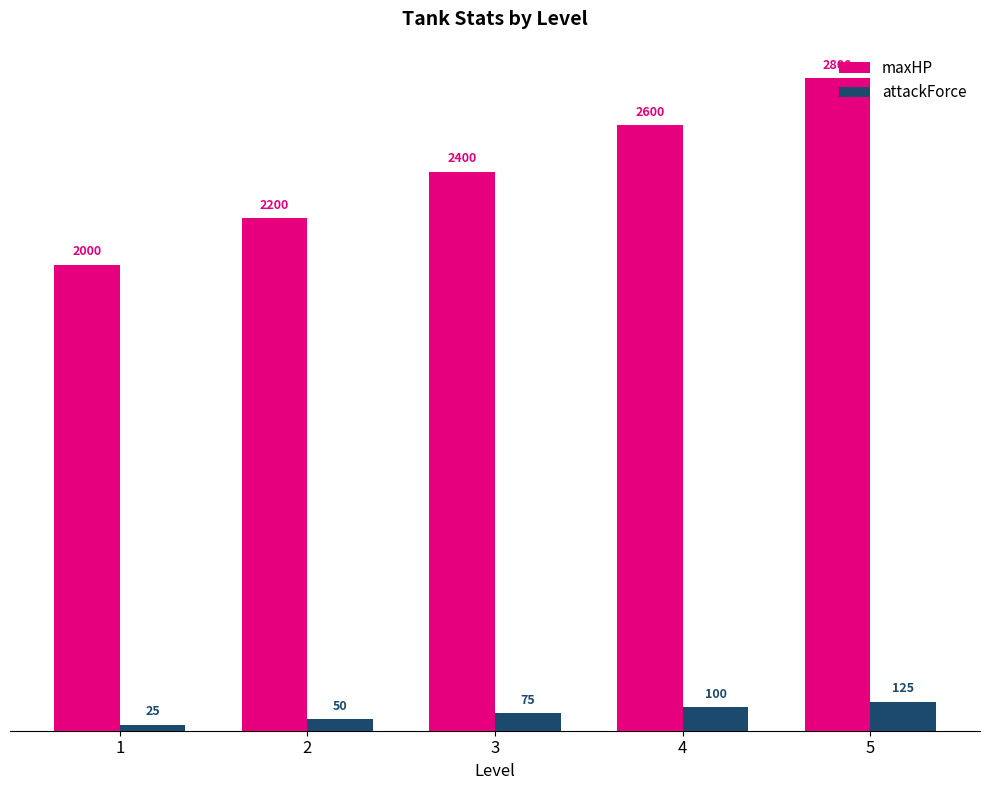

Rank the categories by attackForce value from lowest to highest.

1, 2, 3, 4, 5